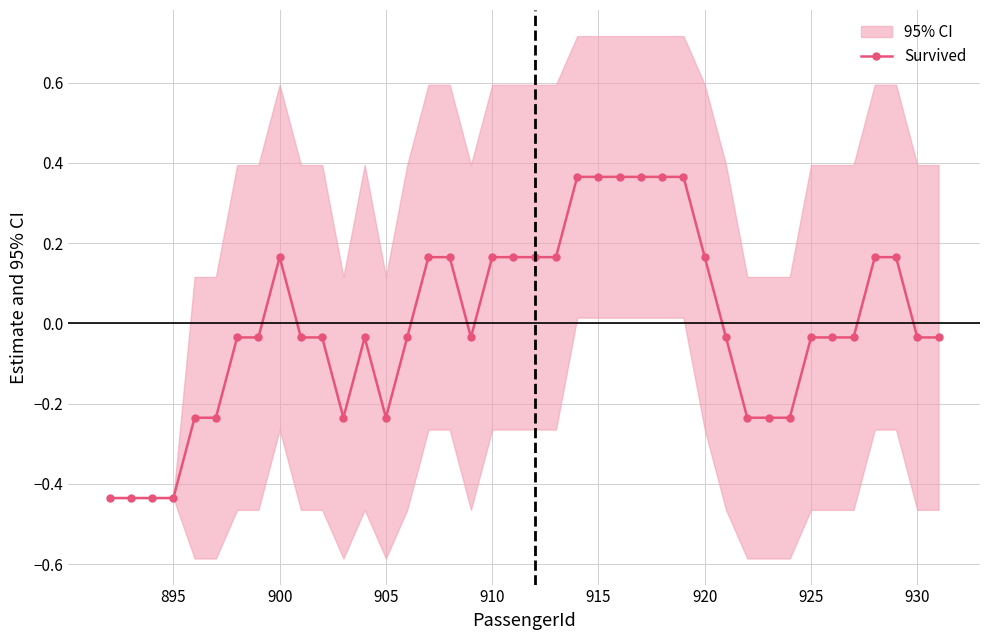

Where does the Survived series first go above 0?

900